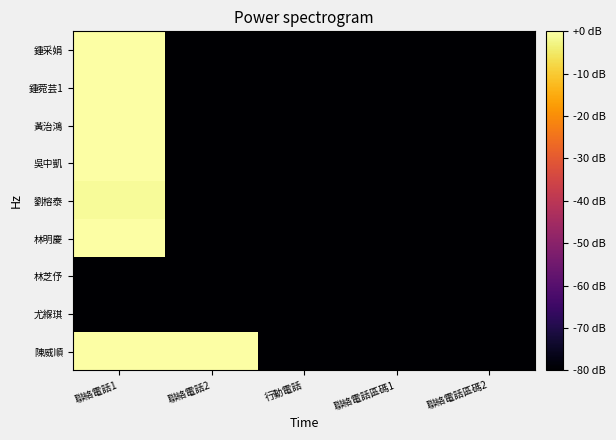

List the series in order of their peak value, highest first.

吳中凱, 鍾菀芸1, 鍾采娟, 陳威順, 林明慶, 黃治鴻, 劉榕泰, 尤緥琪, 林芝伃